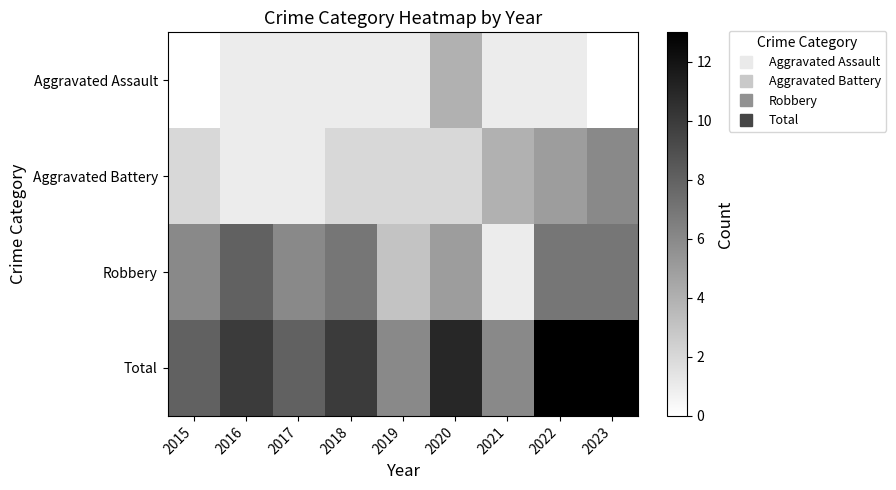

What is the total value across all series at 2022?

26